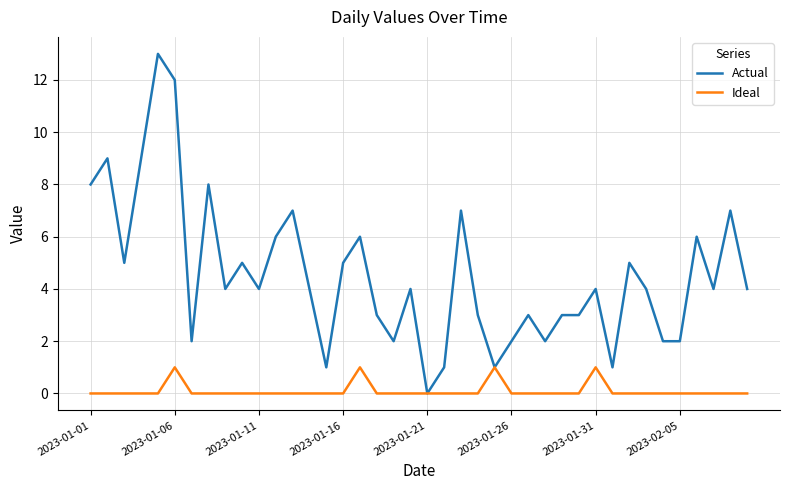

What is the average value of the Actual series?

5